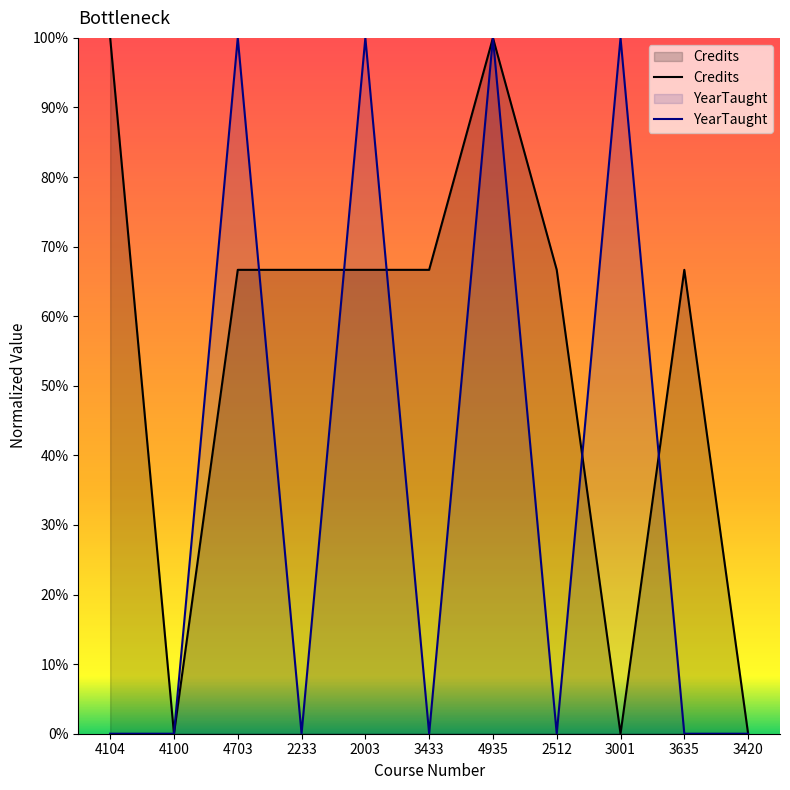

How many data points in YearTaught are above 0?

4